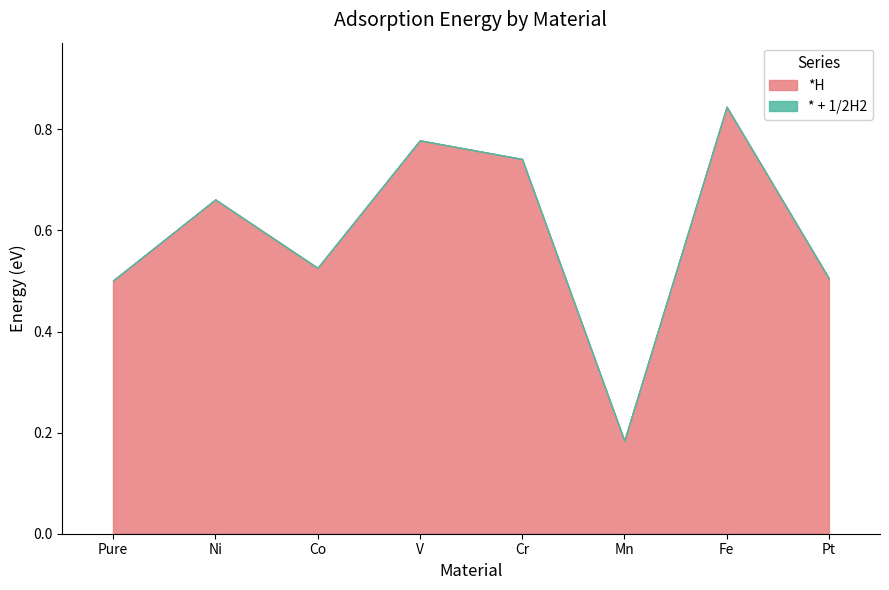

What is the difference between the second highest and minimum values in the *H series?

0.6